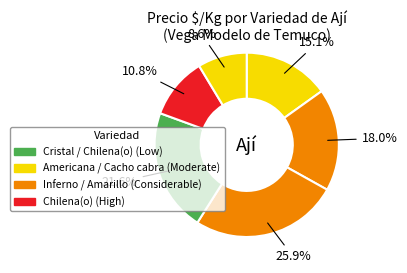

Is there a majority slice in this chart?

No